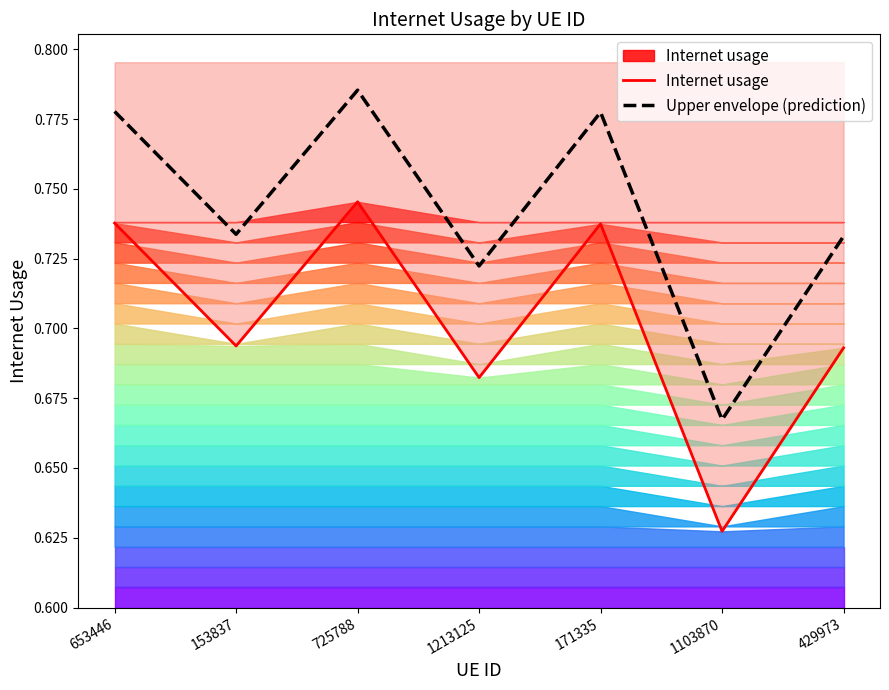

True or false: Internet usage and Upper envelope (prediction) intersect in this chart.

False